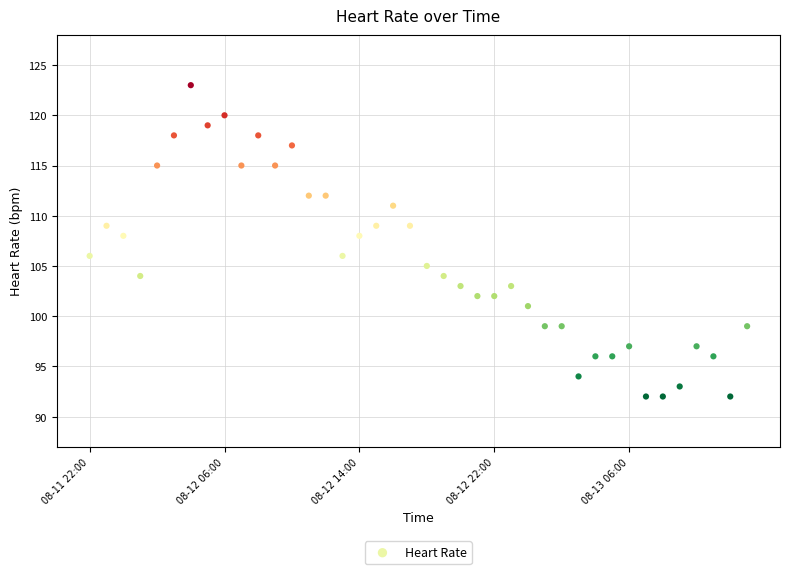

What is the range of Y values (max minus min)?

31